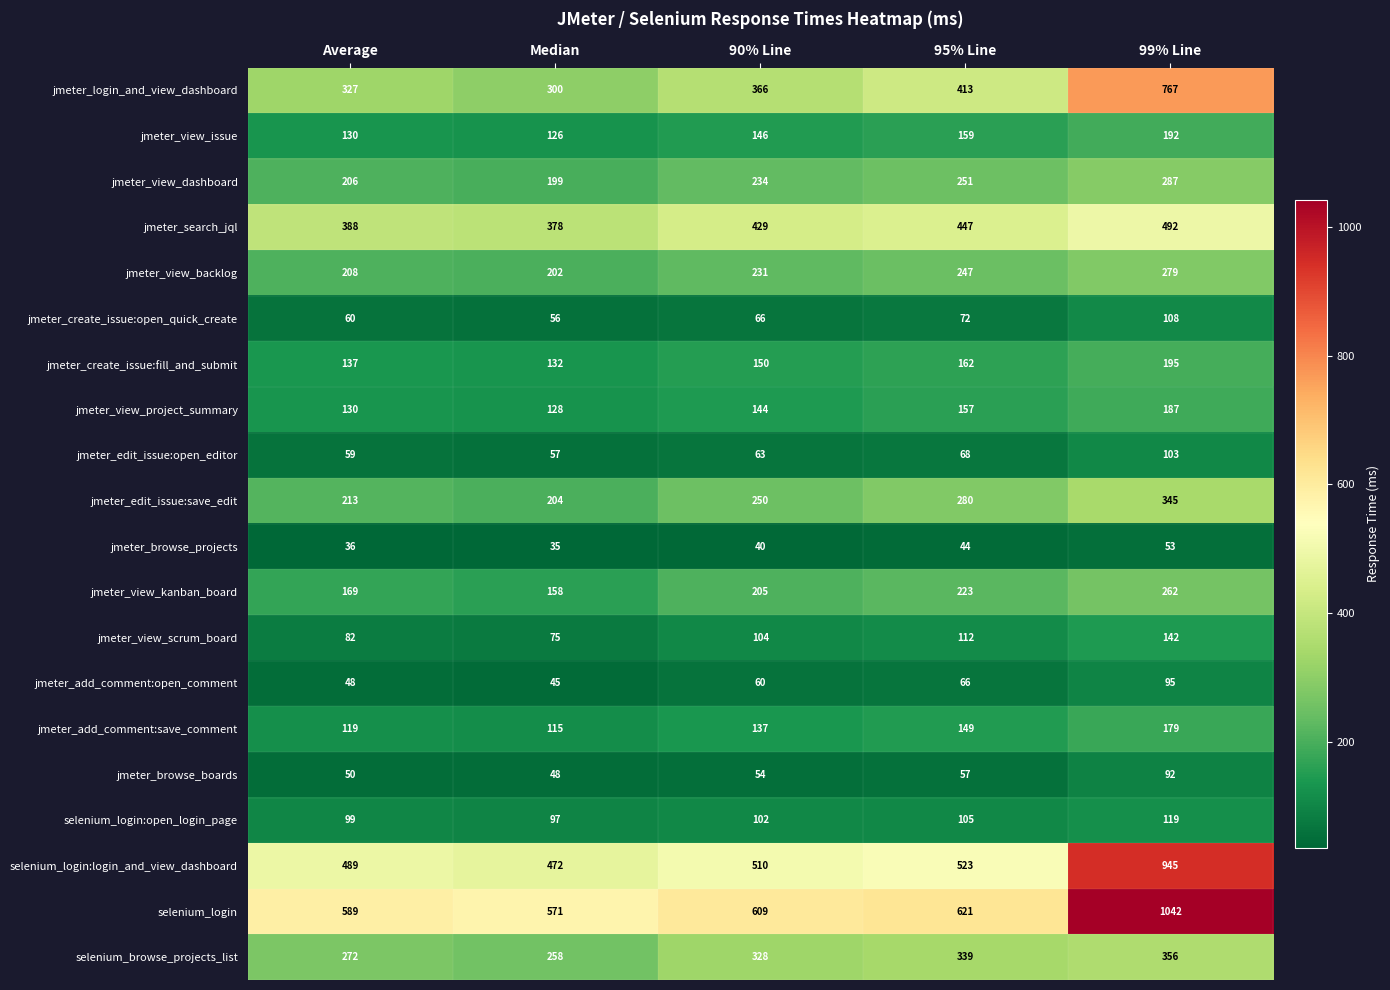

At which category is the sum across all series the highest?

99% Line